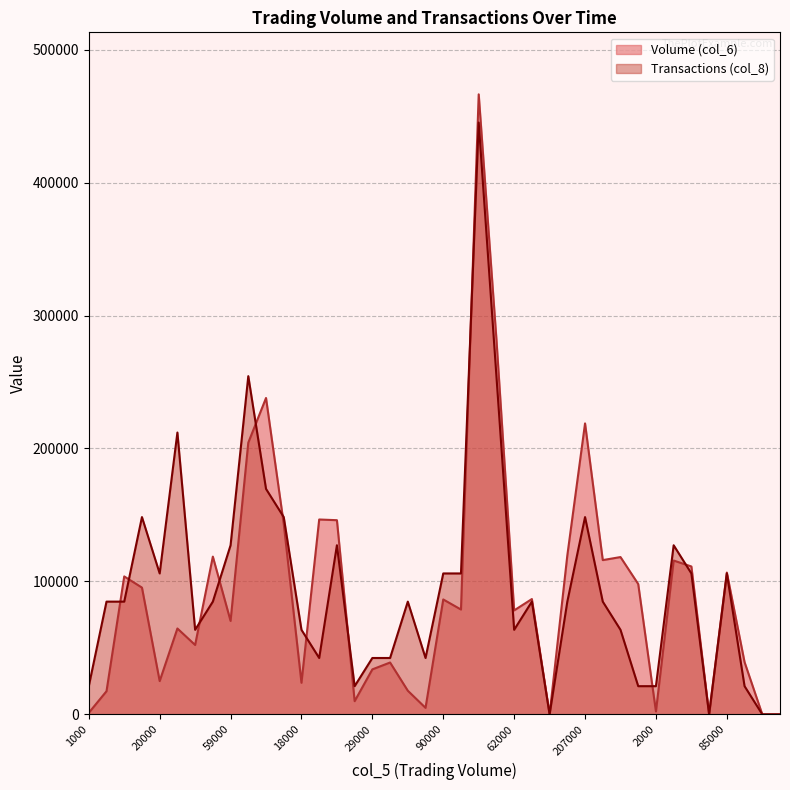

Does the chart display data point markers on the line(s)?

No